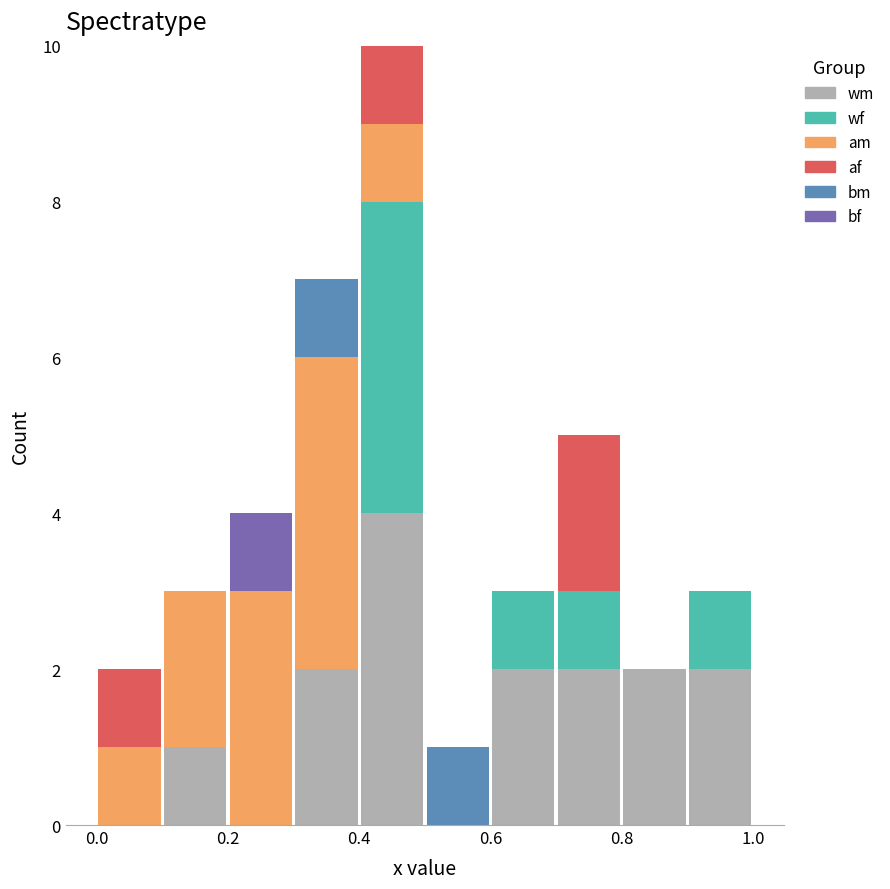

Reading left to right, list every stacked bar in this chart as the range it spans on the x-axis followed by its total height. The values are not printed on the chart, so give them approximately, as read against the axis.

0.0 to 0.1: 2
0.1 to 0.2: 3
0.2 to 0.3: 4
0.3 to 0.4: 7
0.4 to 0.5: 10
0.5 to 0.6: 1
0.6 to 0.7: 3
0.7 to 0.8: 5
0.8 to 0.9: 2
0.9 to 1.0: 3